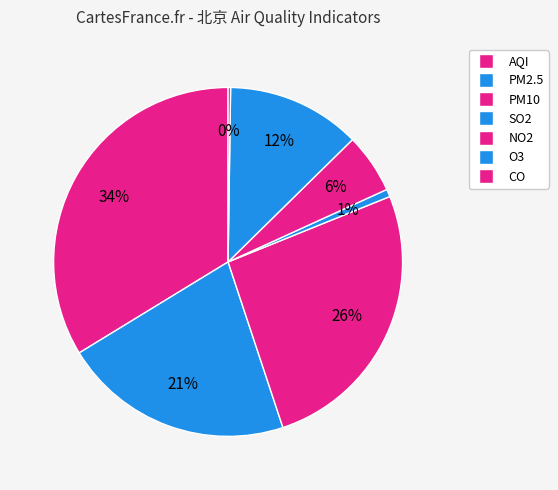

Is there a majority slice in this chart?

No